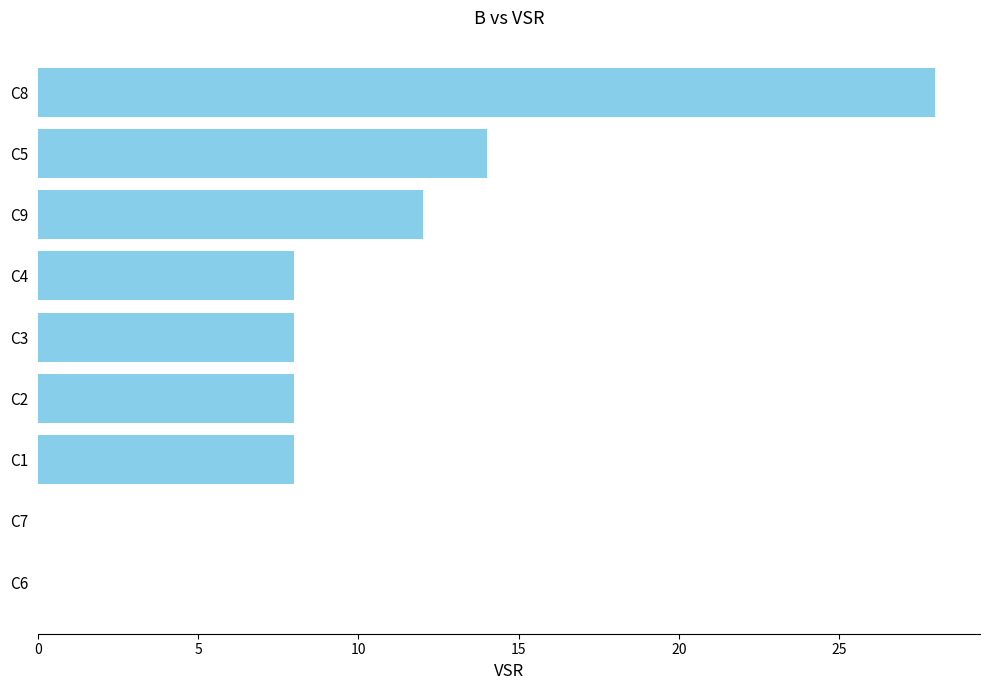

How many distinct data groups are displayed?

1